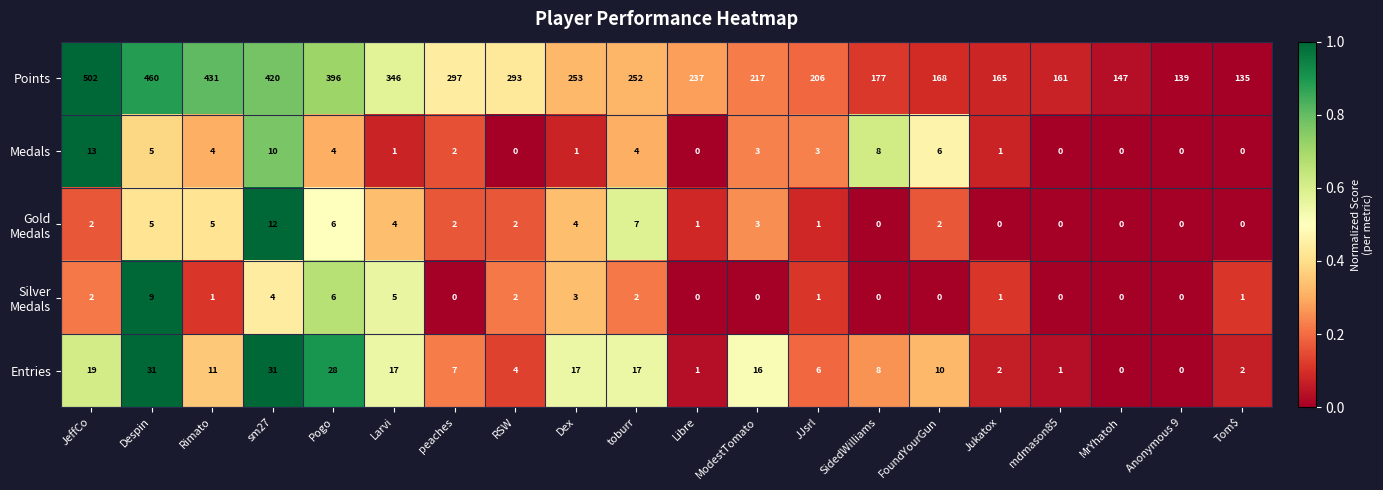

What is the difference between the second highest and second lowest values in the Entries series?

31